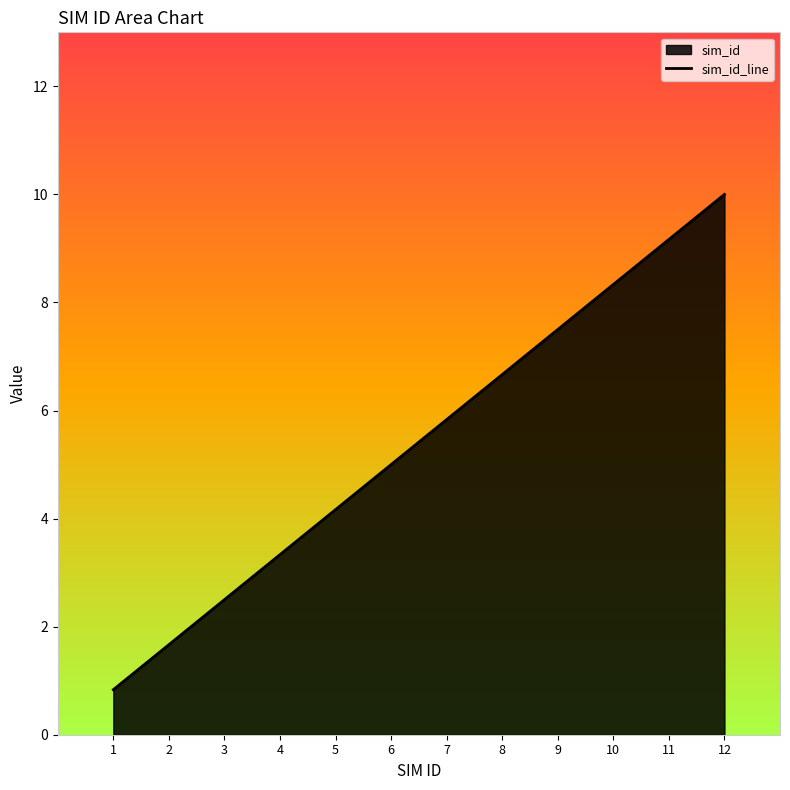

Reading left to right, transcribe all the data shown in this chart.

0.8	1.7	2.5	3.3	4.2	5.0	5.8	6.7	7.5	8.3	9.2	10.0